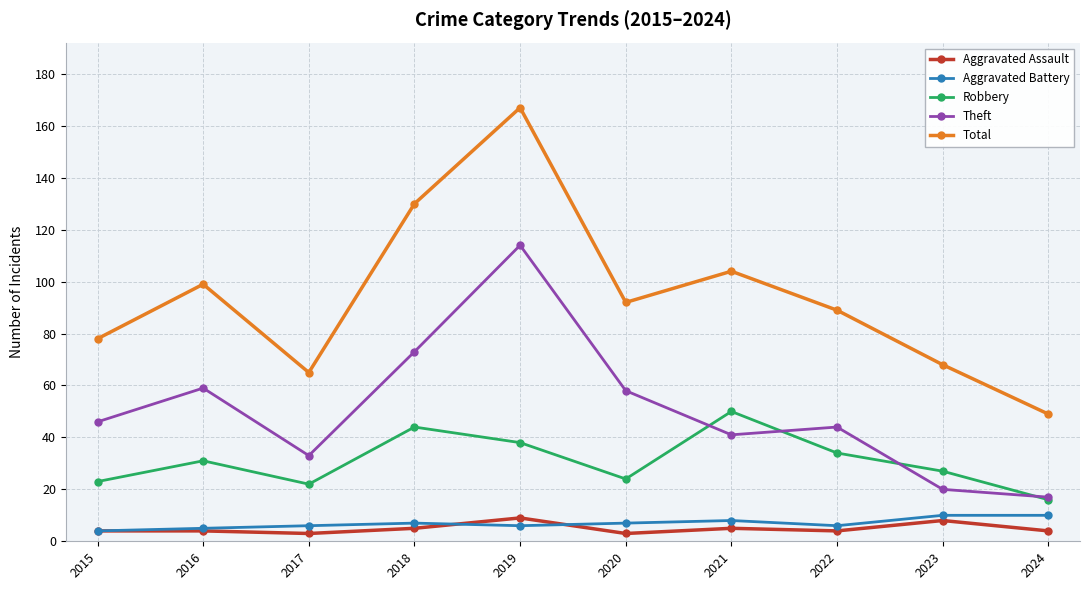

Reading right to left, what are all the values shown in this chart?

Aggravated Assault: 2024=4	2023=8	2022=4	2021=5	2020=3	2019=9	2018=5	2017=3	2016=4	2015=4
Aggravated Battery: 2024=10	2023=10	2022=6	2021=8	2020=7	2019=6	2018=7	2017=6	2016=5	2015=4
Robbery: 2024=16	2023=27	2022=34	2021=50	2020=24	2019=38	2018=44	2017=22	2016=31	2015=23
Theft: 2024=17	2023=20	2022=44	2021=41	2020=58	2019=114	2018=73	2017=33	2016=59	2015=46
Total: 2024=49	2023=68	2022=89	2021=104	2020=92	2019=167	2018=130	2017=65	2016=99	2015=78